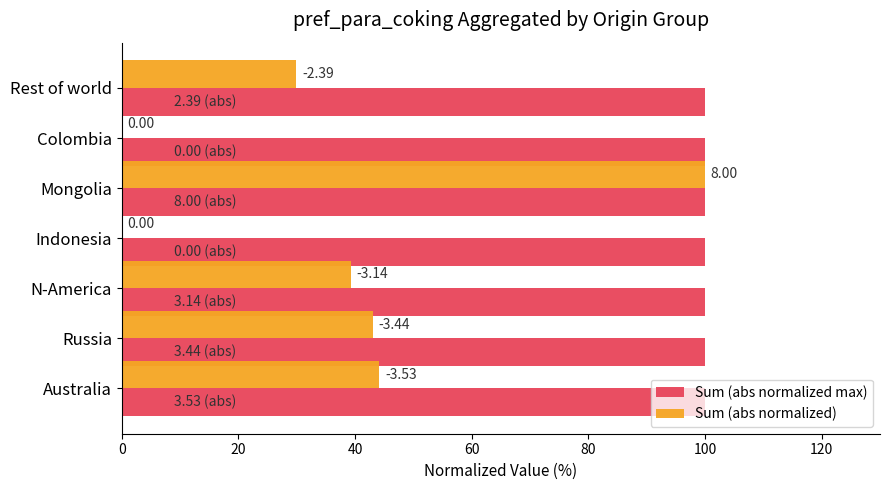

Which series has the widest spread of values?

Sum (abs normalized)